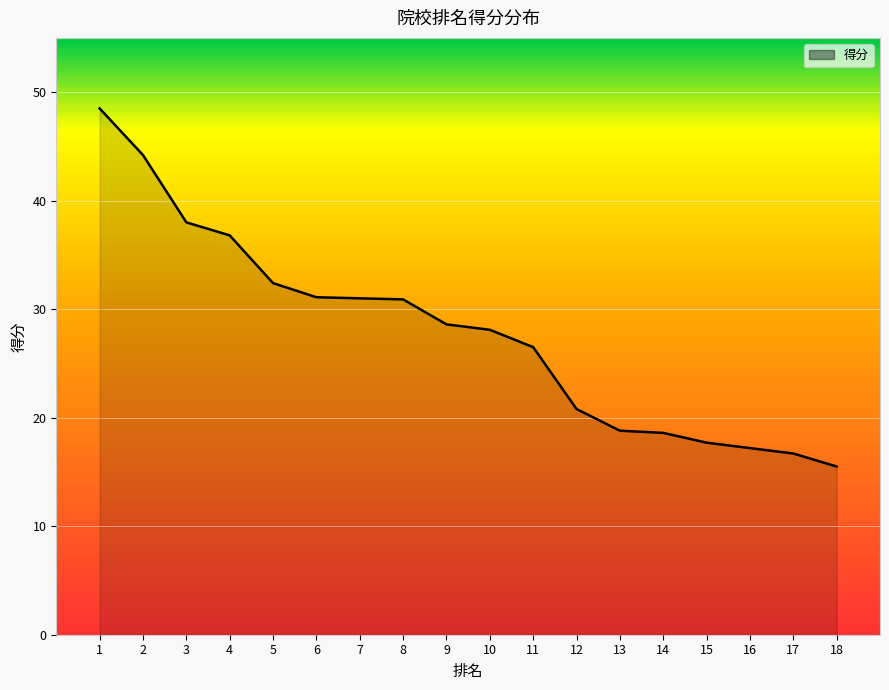

What is the sum of all values?

501.4